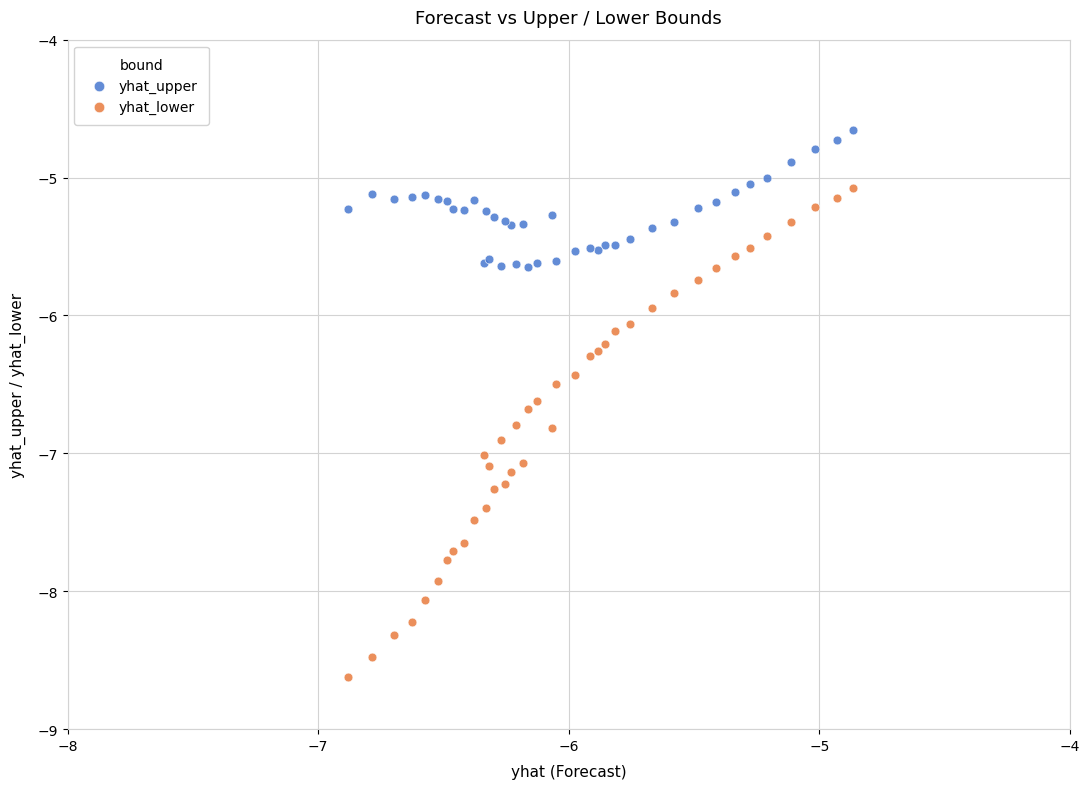

Which series has the widest spread of Y values?

yhat_lower